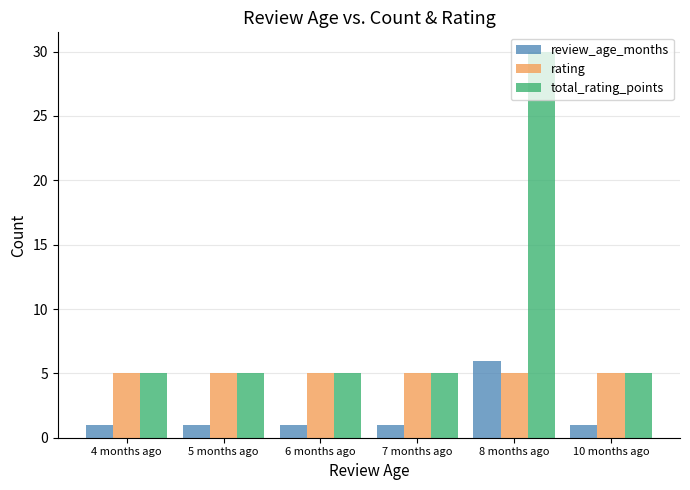

Reading right to left, list all the values displayed in this chart.

review_age_months: 1	6	1	1	1	1
rating: 5	5	5	5	5	5
total_rating_points: 5	30	5	5	5	5